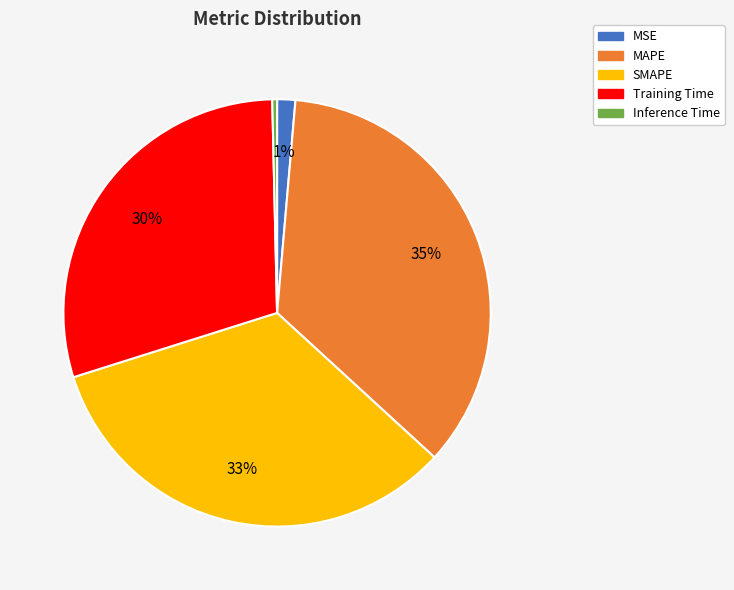

Is it true that Inference Time is 0% of the pie?

True